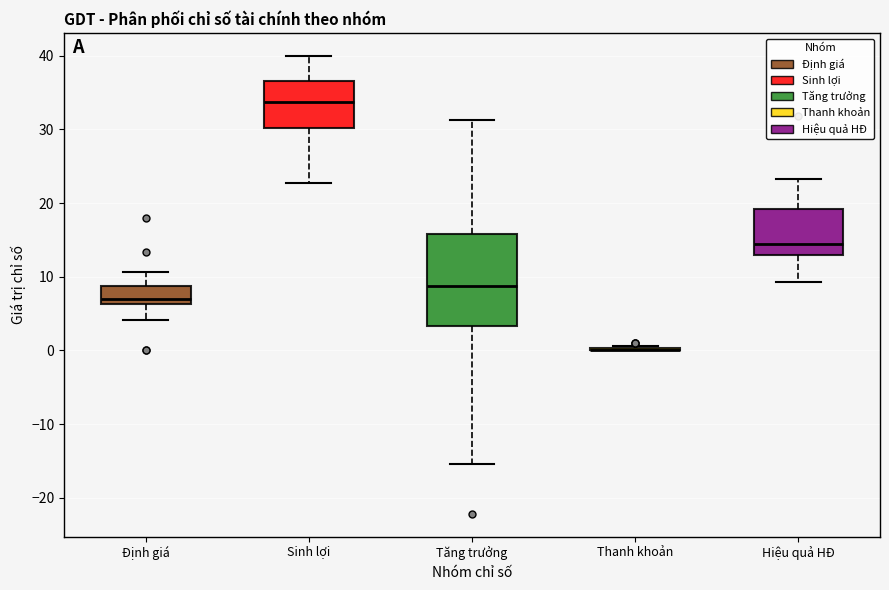

Reading left to right, read every box against the y-axis: the position of its median line, the range the box covers, and the ends of its whiskers. The values are not printed on the chart, so give them approximately, as read against the axis.

Định giá: median 7, box 6 to 9, whiskers 4 to 11
Sinh lợi: median 34, box 30 to 37, whiskers 23 to 40
Tăng trưởng: median 9, box 3 to 16, whiskers -15 to 31
Thanh khoản: box collapsed to a line at 0, whiskers 0 to 1
Hiệu quả HĐ: median 14, box 13 to 19, whiskers 9 to 23